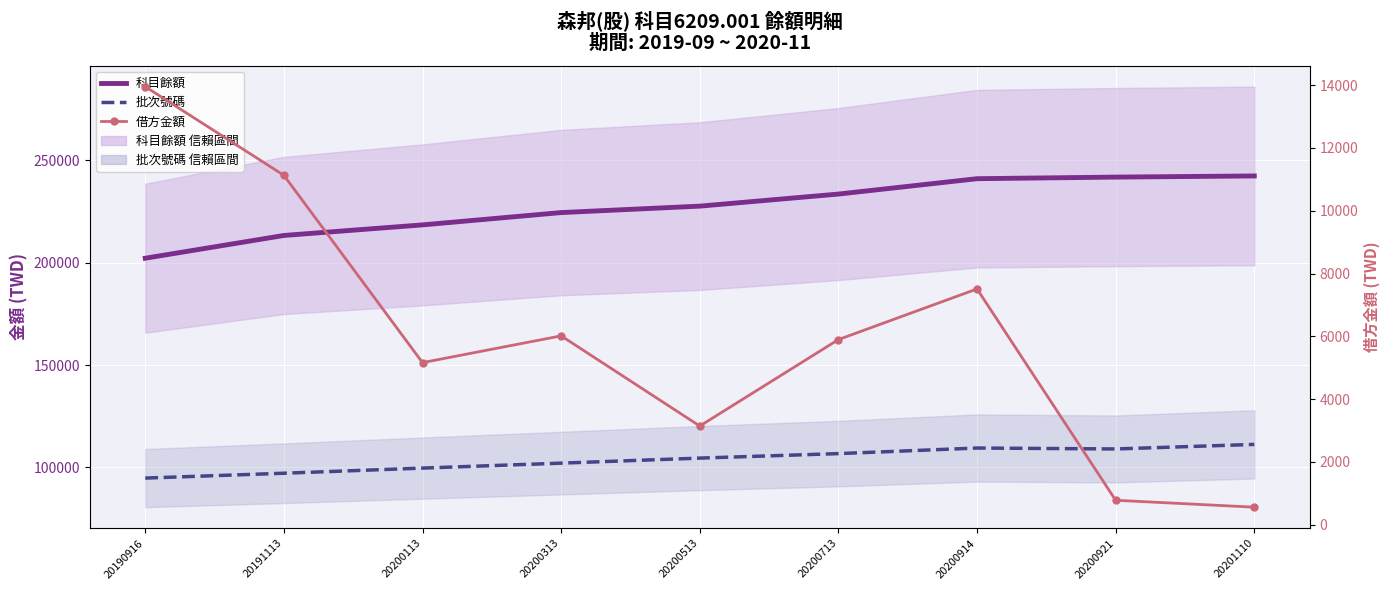

Reading left to right, list all the values displayed in this chart.

科目餘額: 20190916=202179	20191113=213307	20200113=218471	20200313=224487	20200513=227632	20200713=233530	20200914=241040	20200921=241821	20201110=242382
批次號碼: 20190916=94748	20191113=97125	20200113=99631	20200313=102055	20200513=104512	20200713=106712	20200914=109438	20200921=108986	20201110=111208
借方金額: 20190916=13951	20191113=11128	20200113=5164	20200313=6016	20200513=3145	20200713=5898	20200914=7510	20200921=781	20201110=561